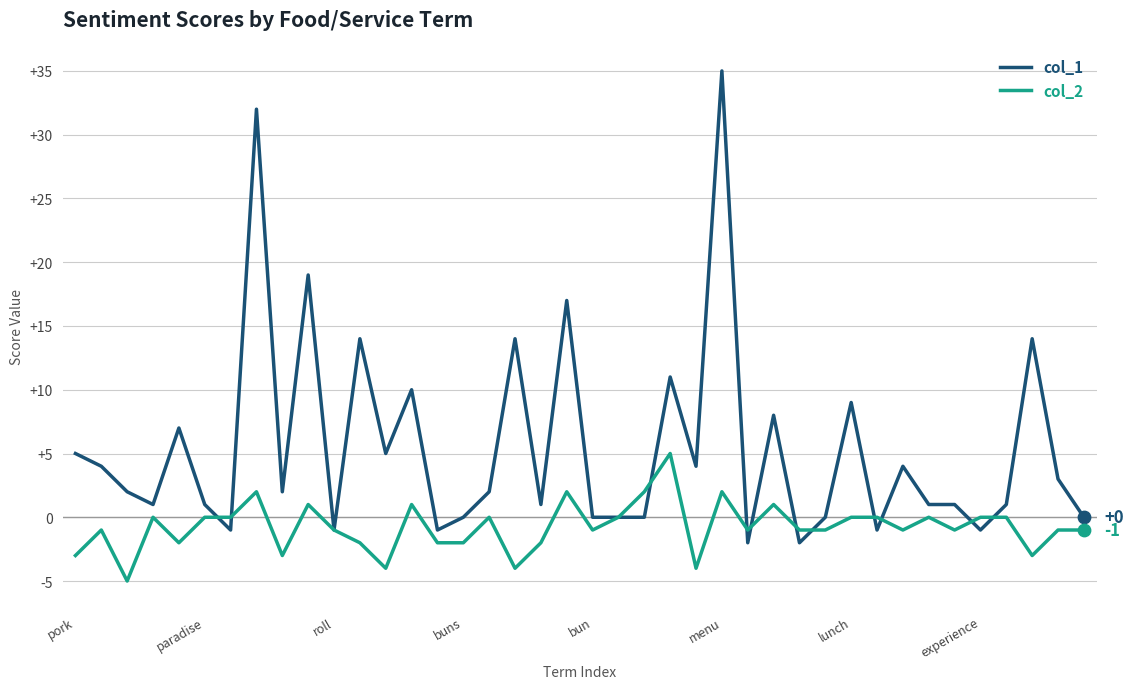

List the series in order of their peak value, highest first.

col_1, col_2